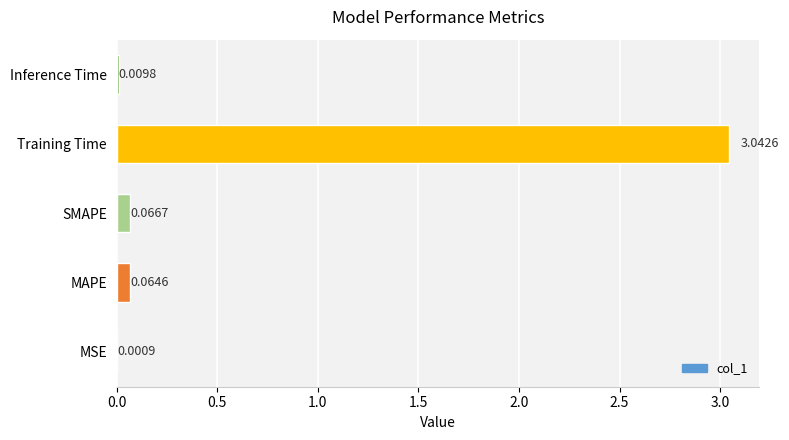

Which has a higher value, MAPE or MSE?

MAPE